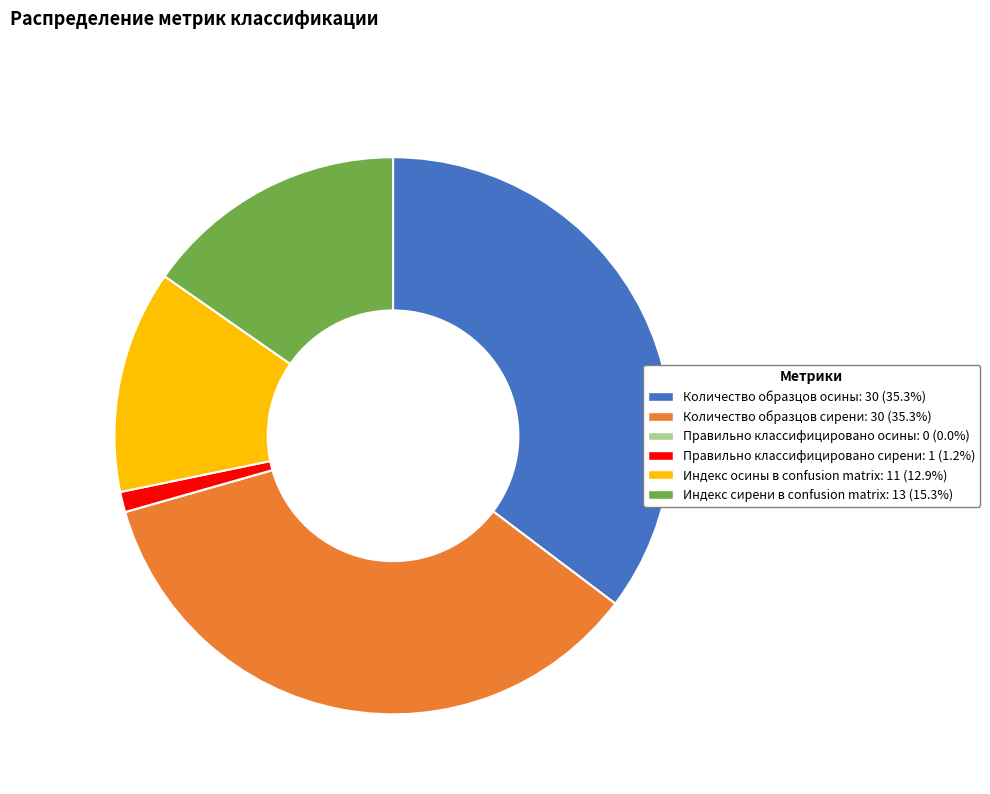

Is the sum of Правильно классифицировано сирени and Индекс сирени в confusion matrix greater than half?

No